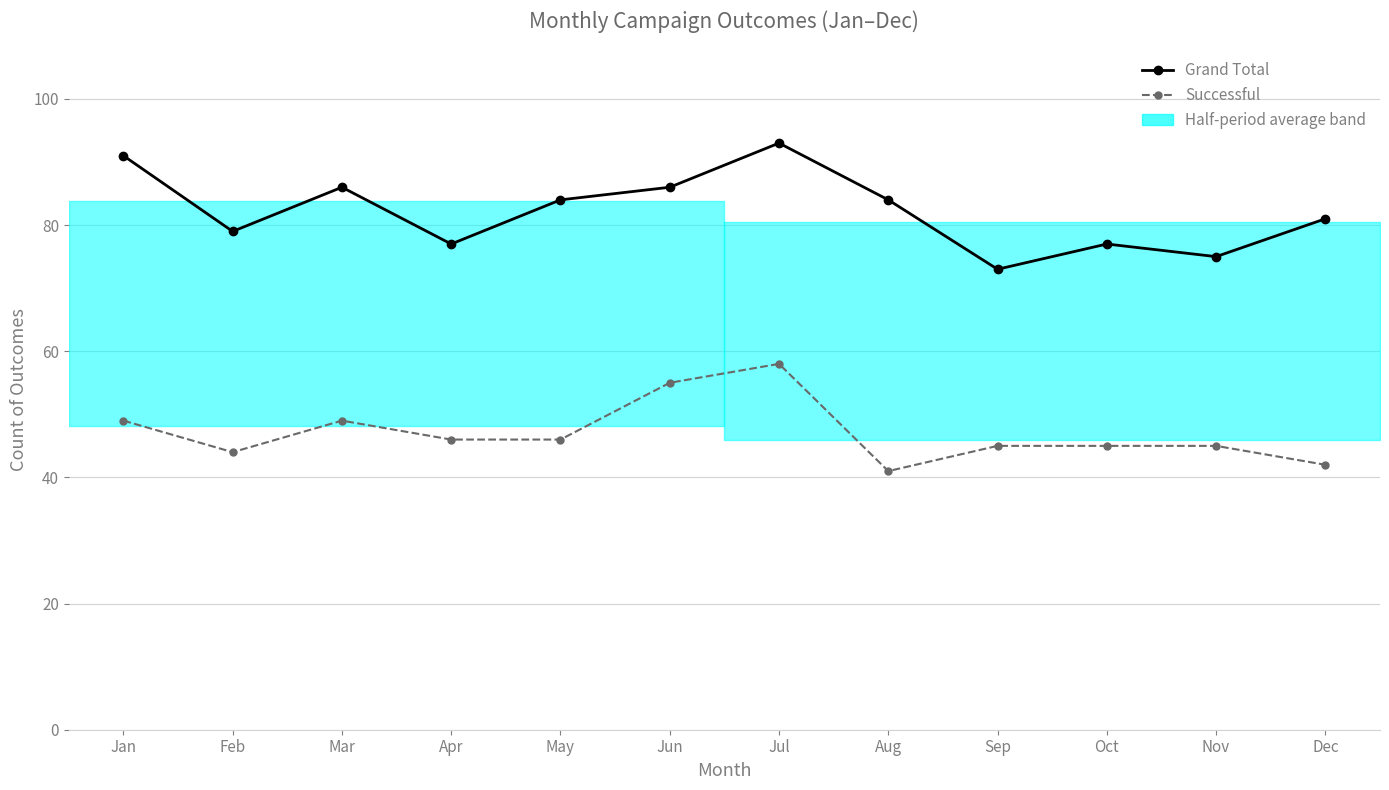

Reading right to left, list all the values displayed in this chart.

Grand Total: Dec=81	Nov=75	Oct=77	Sep=73	Aug=84	Jul=93	Jun=86	May=84	Apr=77	Mar=86	Feb=79	Jan=91
Successful: Dec=42	Nov=45	Oct=45	Sep=45	Aug=41	Jul=58	Jun=55	May=46	Apr=46	Mar=49	Feb=44	Jan=49